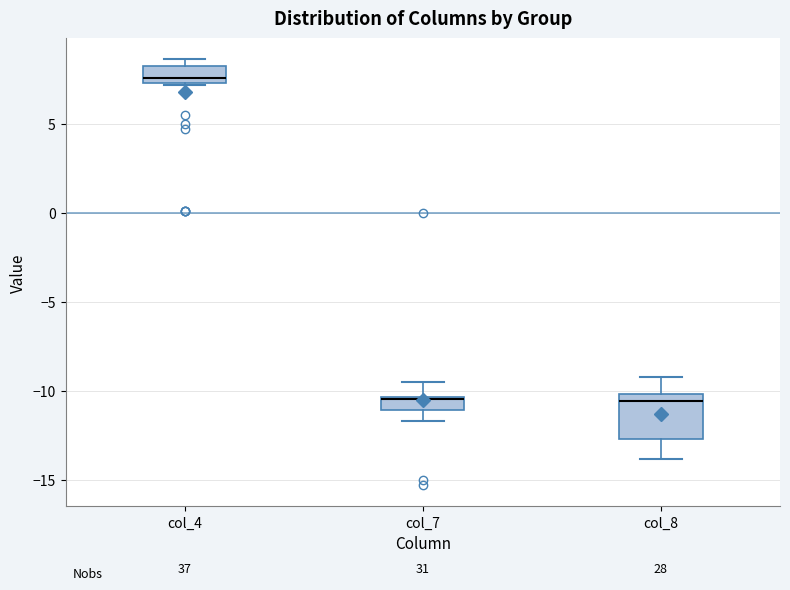

Where is the lower edge of the box for col_4 on the y-axis? The values are not printed on the chart, so give them approximately, as read against the axis.

7.5